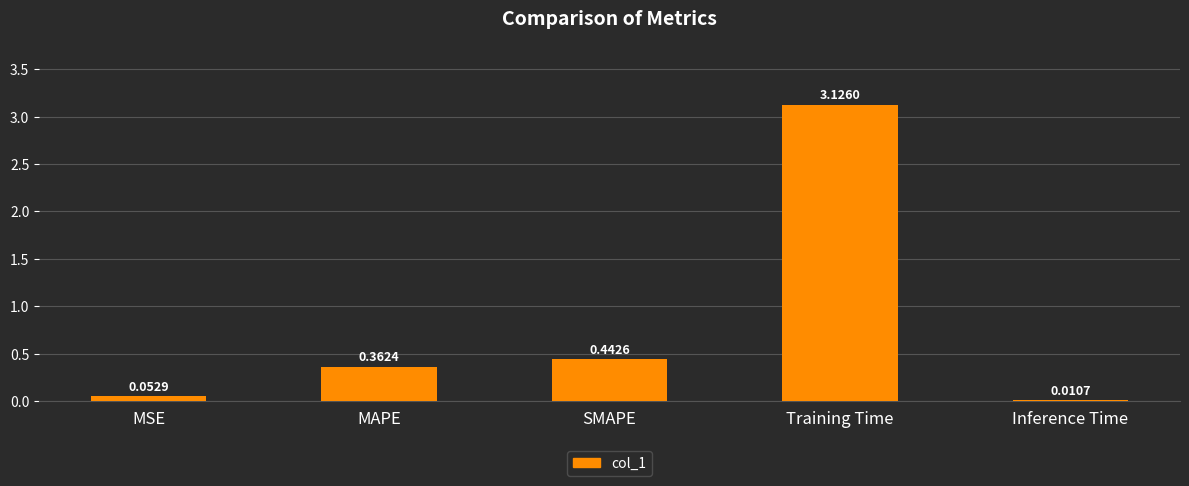

Which label corresponds to the largest value in the chart?

Training Time